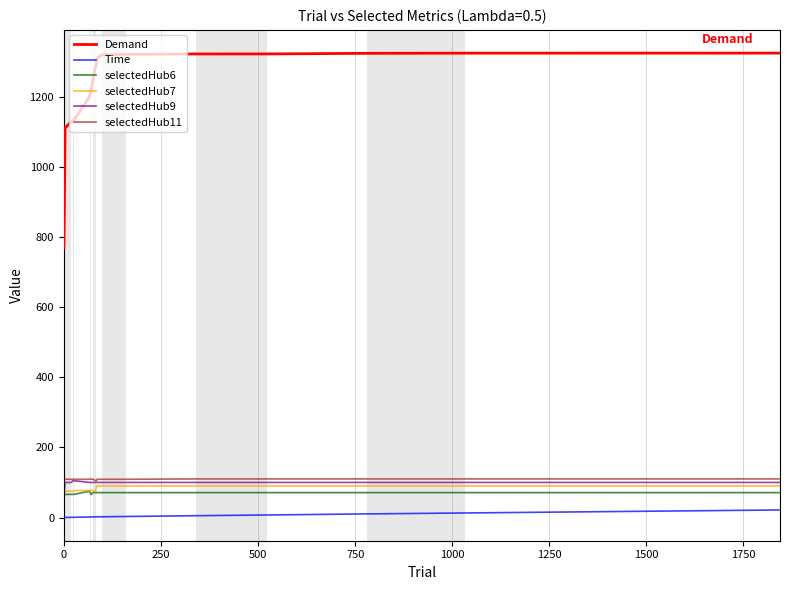

True or false: Time and selectedHub6 cross at least once.

False